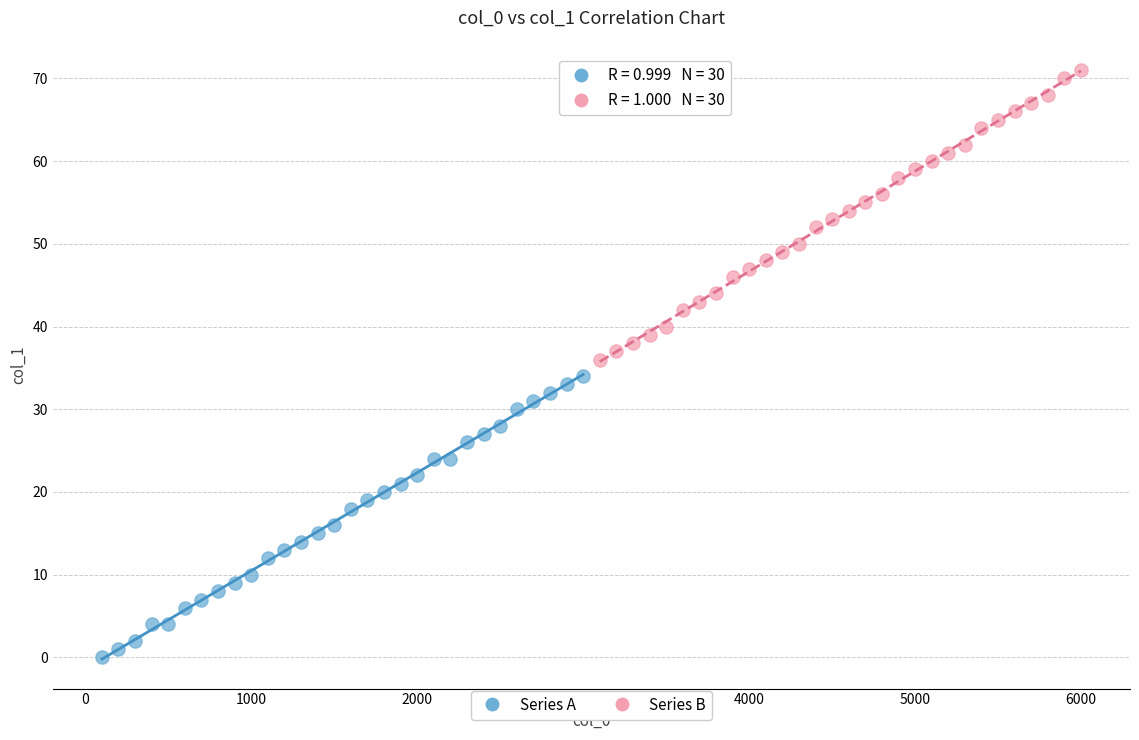

Which series has the largest Y range (max minus min)?

Series B